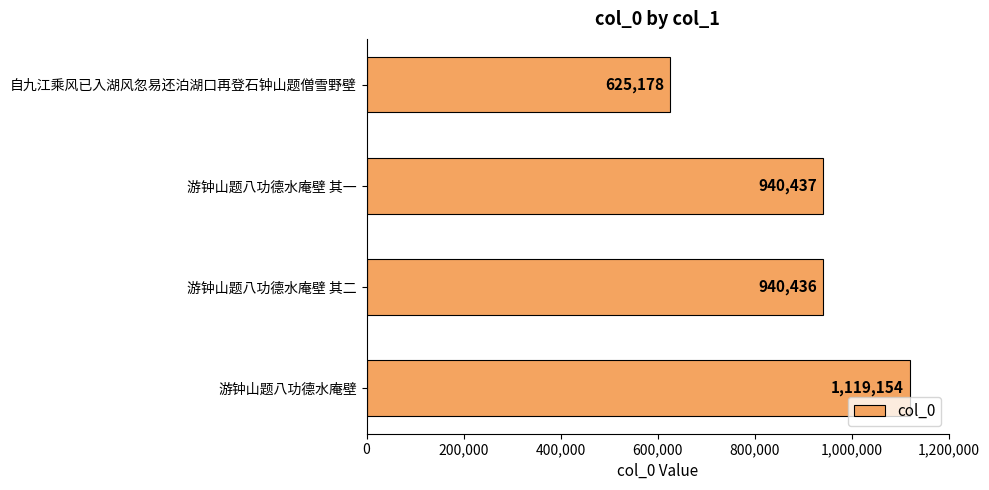

Reading bottom to top, extract all data points from this chart.

1119154	940436	940437	625178